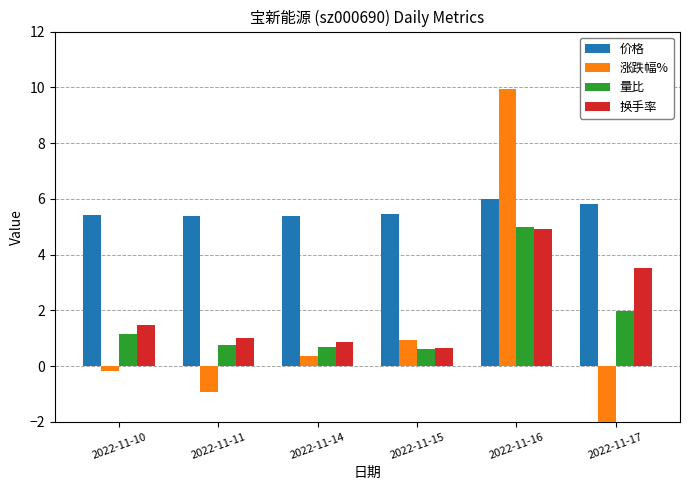

The 涨跌幅% series shows 9.9 at 2022-11-16. True or false?

True